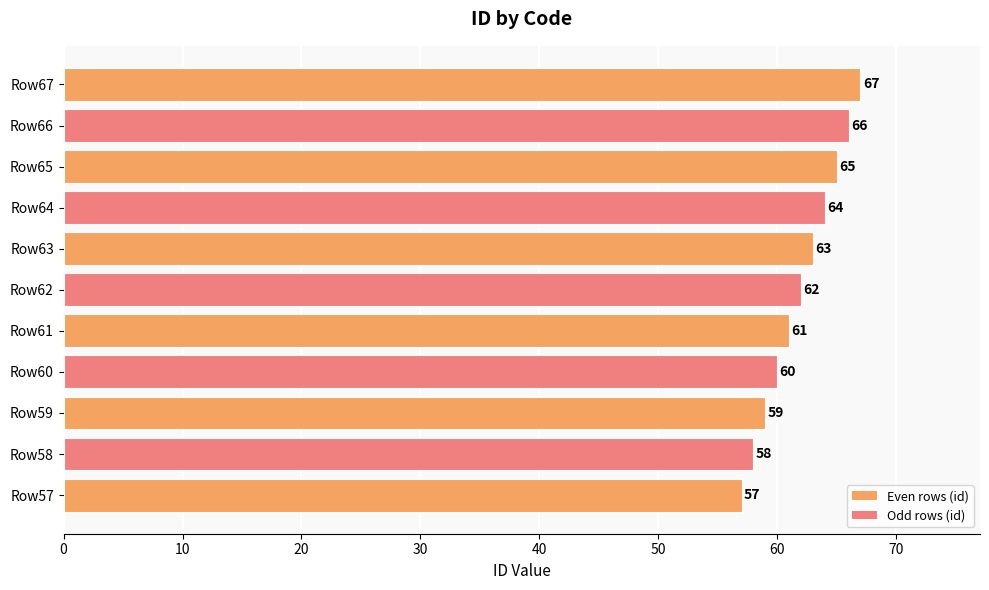

Rank the categories by value from lowest to highest.

Row57, Row58, Row59, Row60, Row61, Row62, Row63, Row64, Row65, Row66, Row67